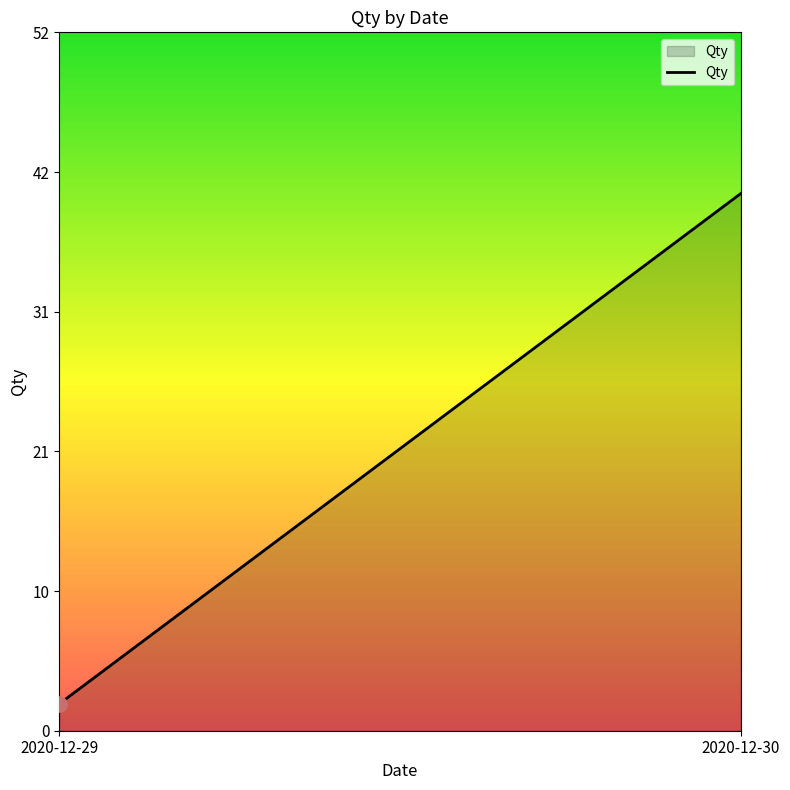

Approximately how many times larger is the value at 2020-12-29 compared to 2020-12-30?

0.1